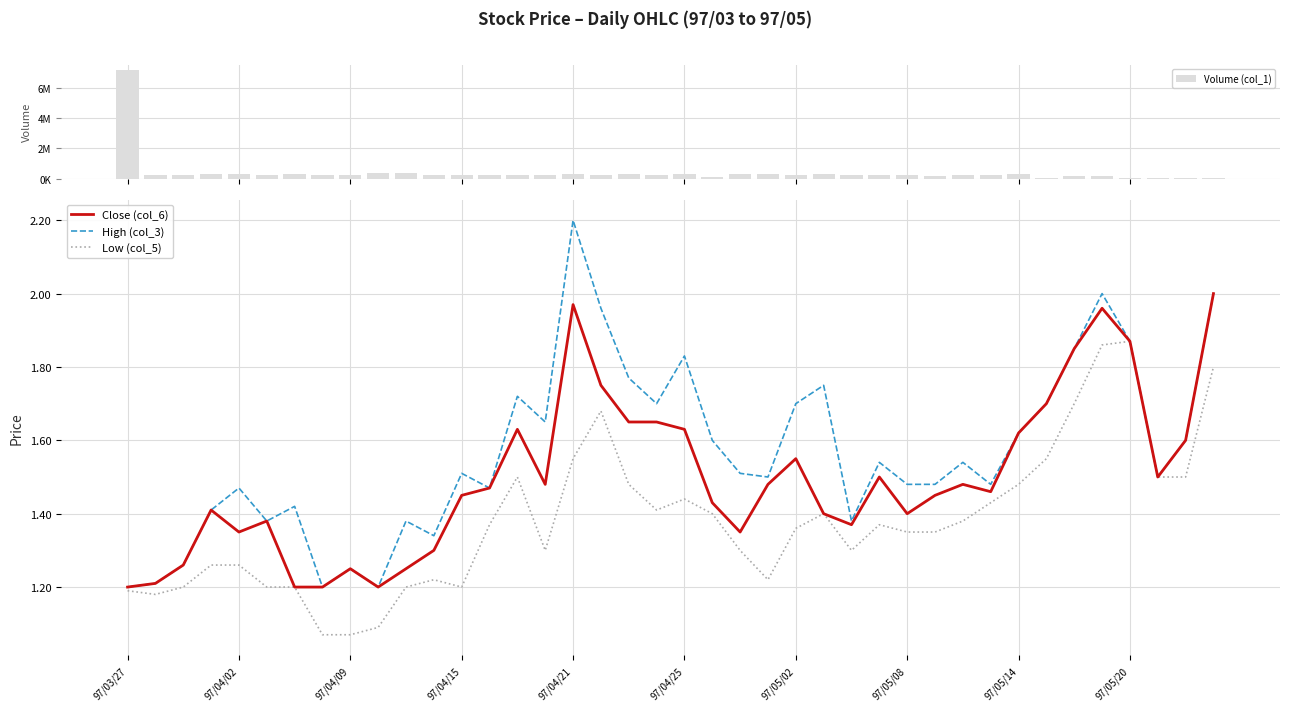

What is the total value across all series at 34?

188005.4